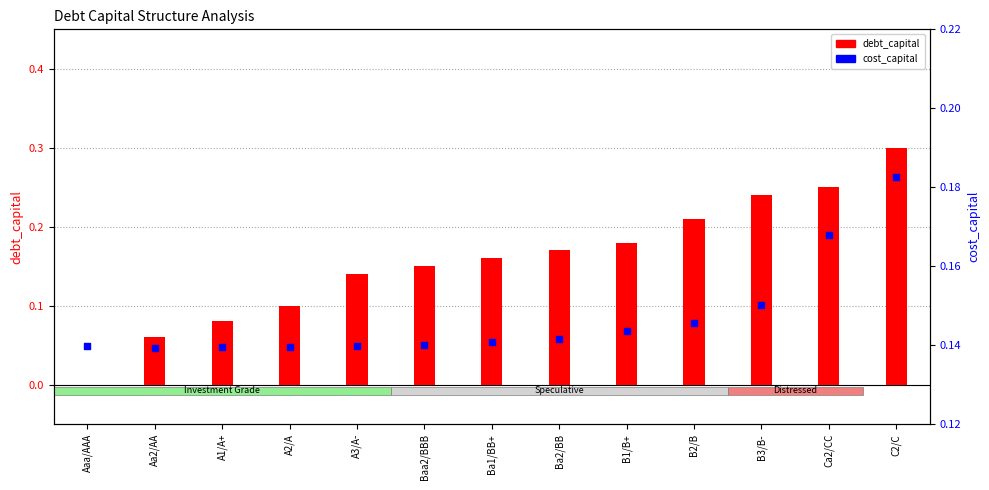

Which series contains the highest Y value?

debt_capital